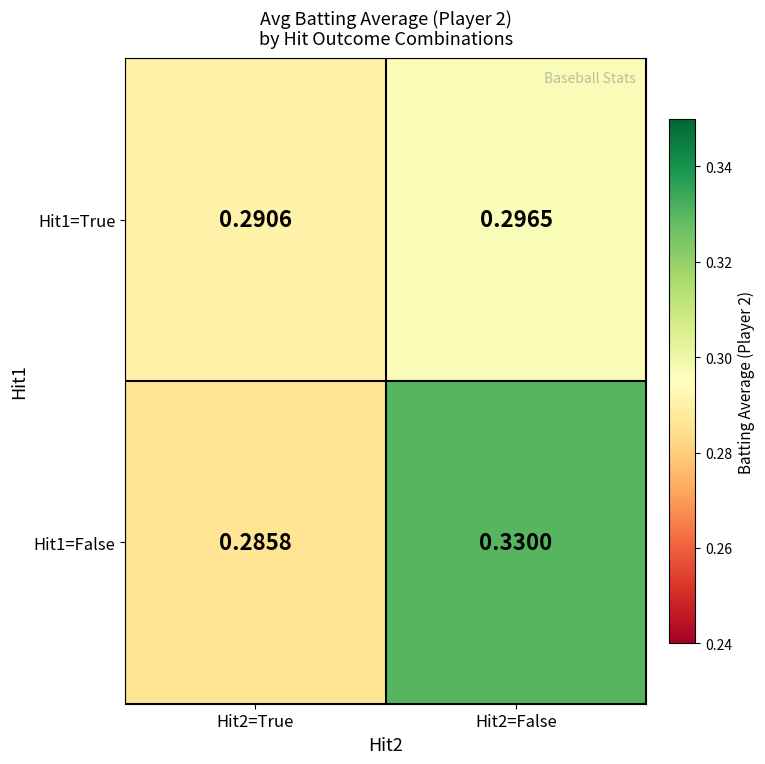

Rank the series at Hit2=True from highest to lowest value.

Hit1=True, Hit1=False